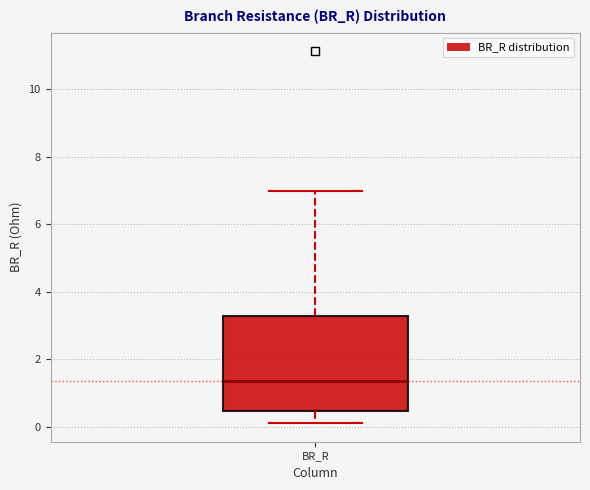

Transcribe this box plot: give where the median line is, the range the box spans, and where the two whiskers end, as read against the y-axis. The values are not printed on the chart, so give them approximately, as read against the axis.

median 1.4, box 0.4 to 3.2, whiskers 0.2 to 7.0